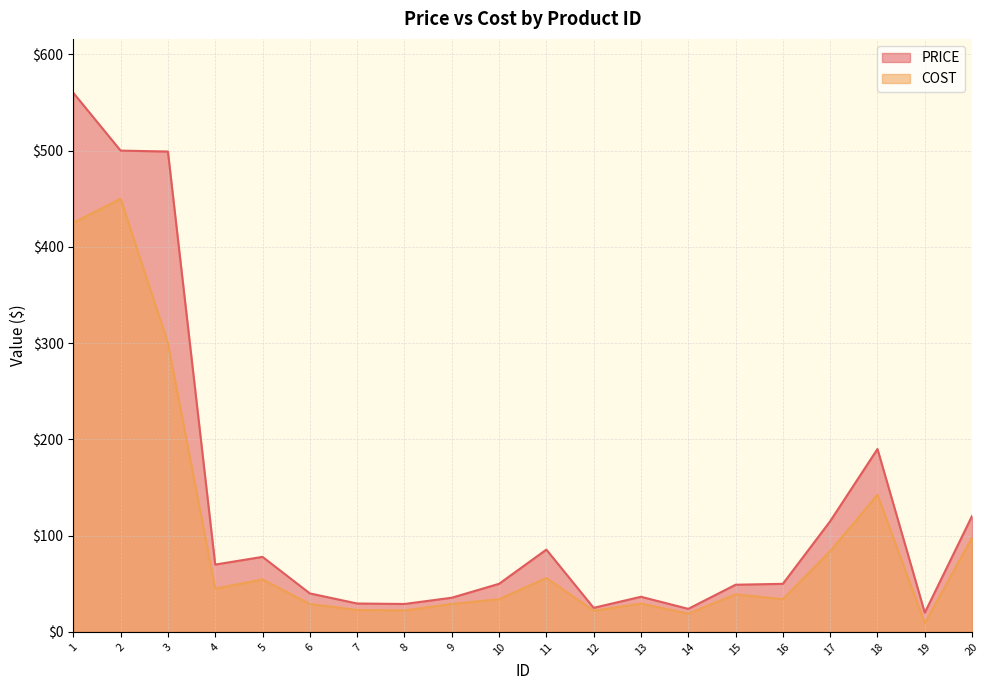

The value of COST at 4 is 73.8. True or false?

False